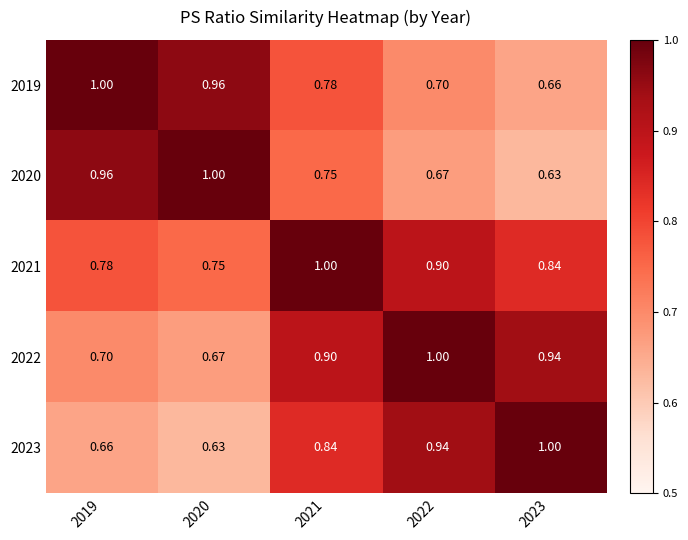

Is the value of 2023 at 2023 greater than the value of 2021 at 2020?

Yes